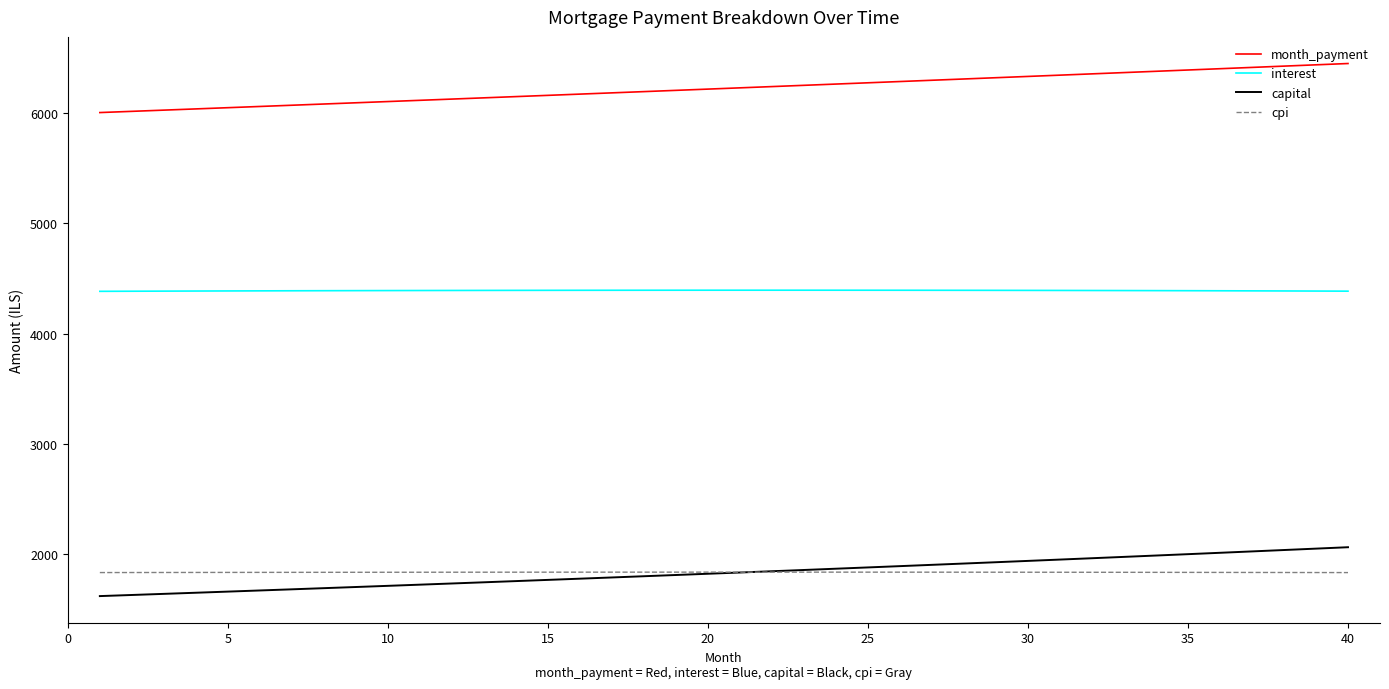

What is the maximum value shown in the chart?

6448.0